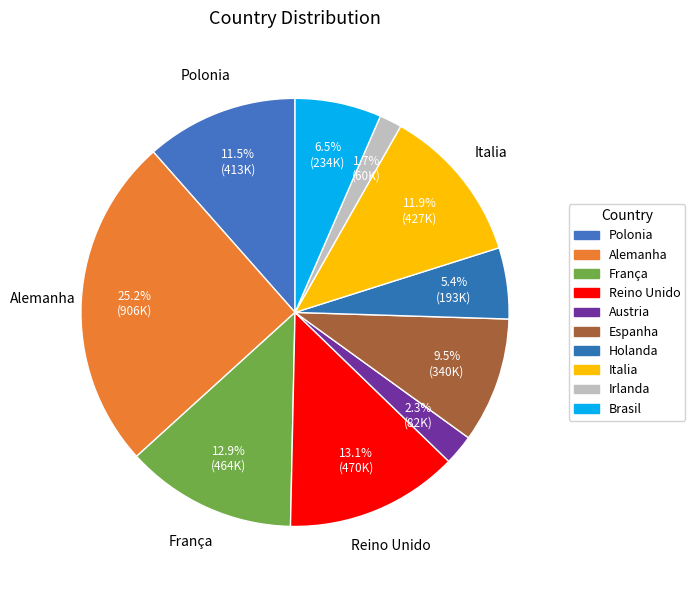

To the nearest percent, what portion does Polonia represent?

12%